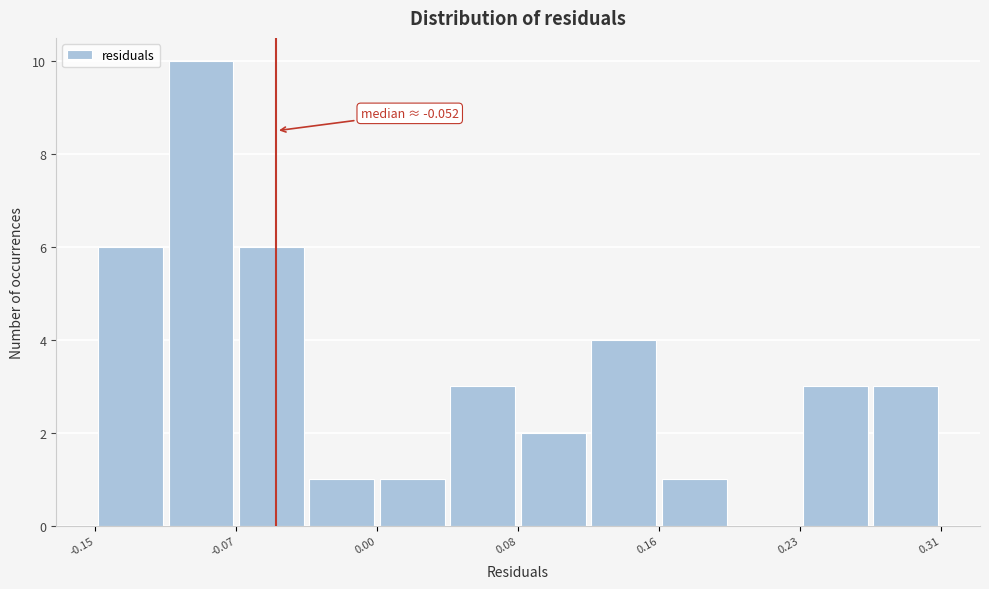

Around what value on the x-axis is the tallest bar? Give the approximate position of its centre, as read against the axis.

-0.09